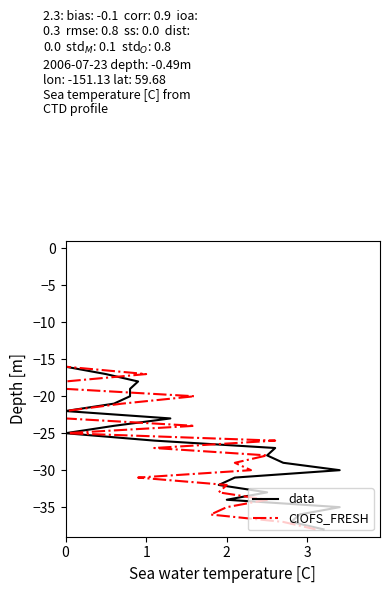

Which series has the largest total across all categories?

data